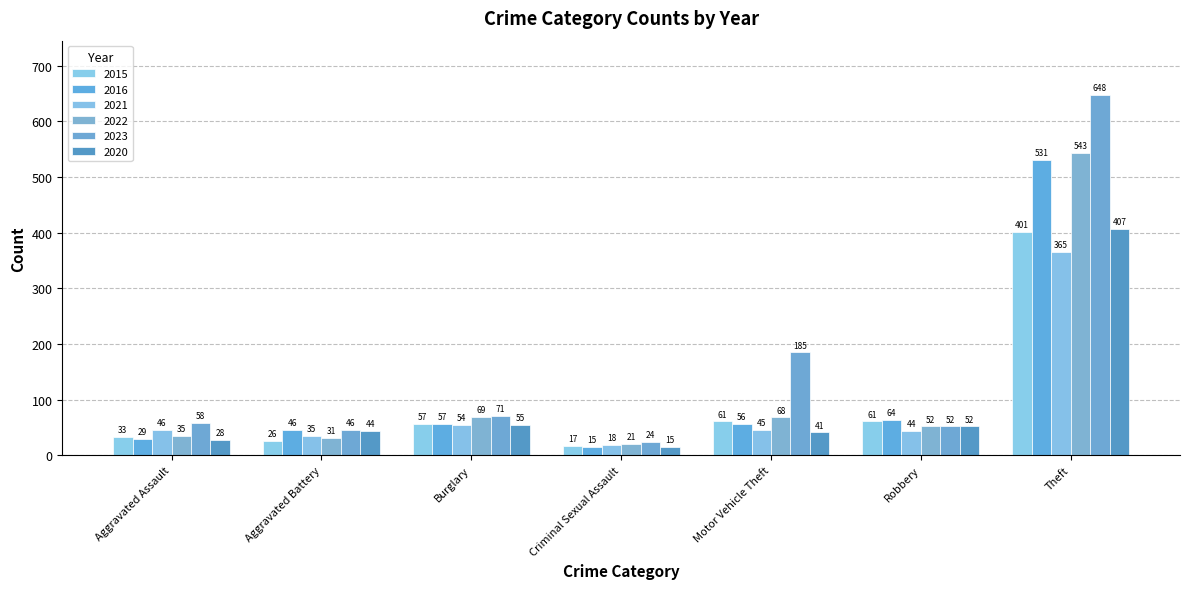

What is the average value of the 2015 series?

94